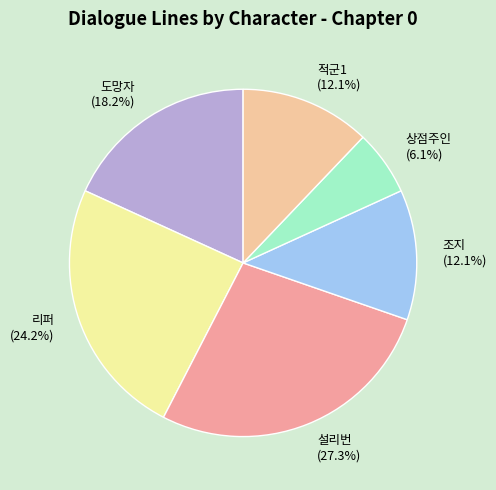

Is it true that 적군1 is 19% of the pie?

False